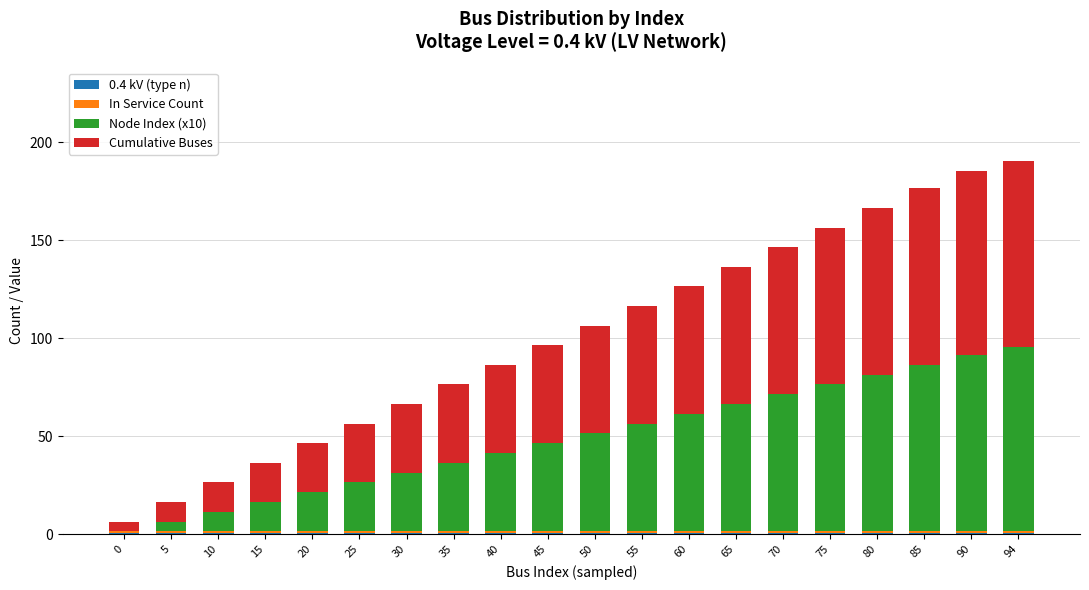

Is it true that 0.4 kV (type n) equals 0.4 at 10?

True